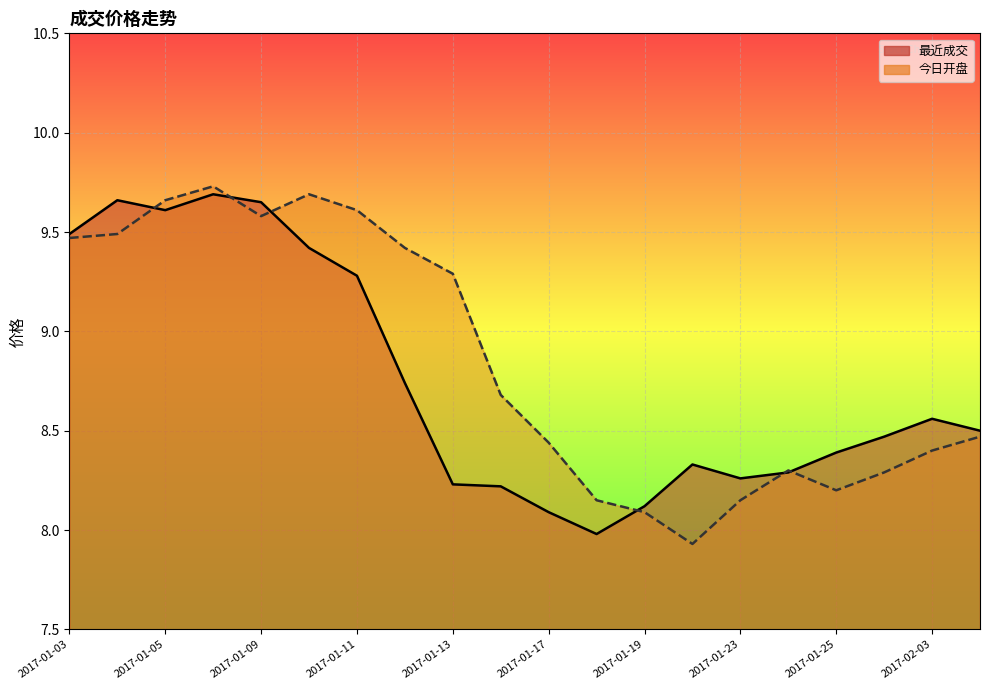

What are all the series names shown in the legend?

最近成交, 今日开盘